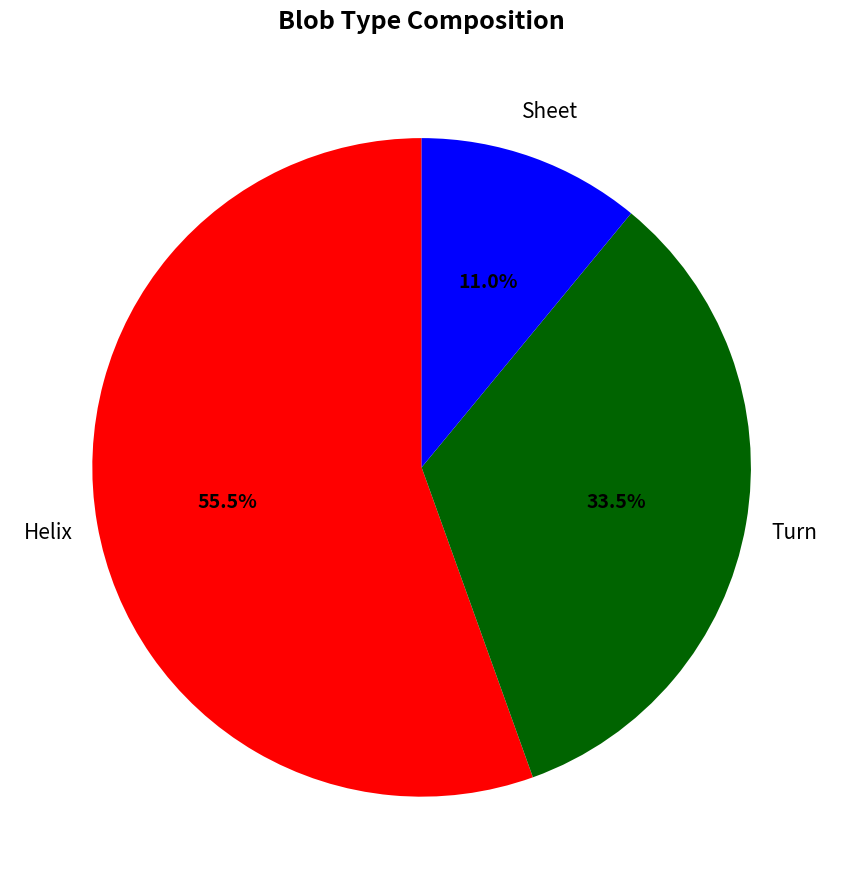

Is there any slice that represents more than half of the pie?

Yes